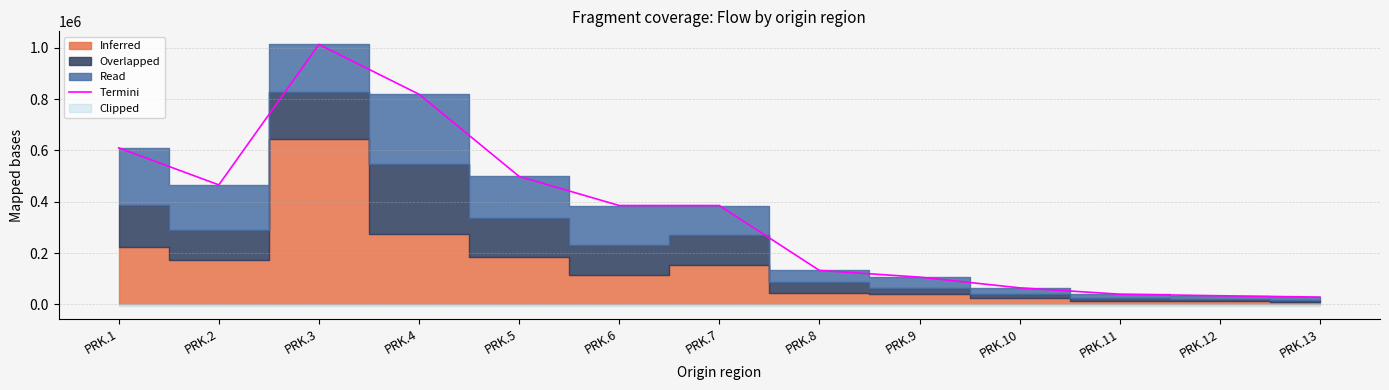

At which label is the value closest to 520808?

PRK.5